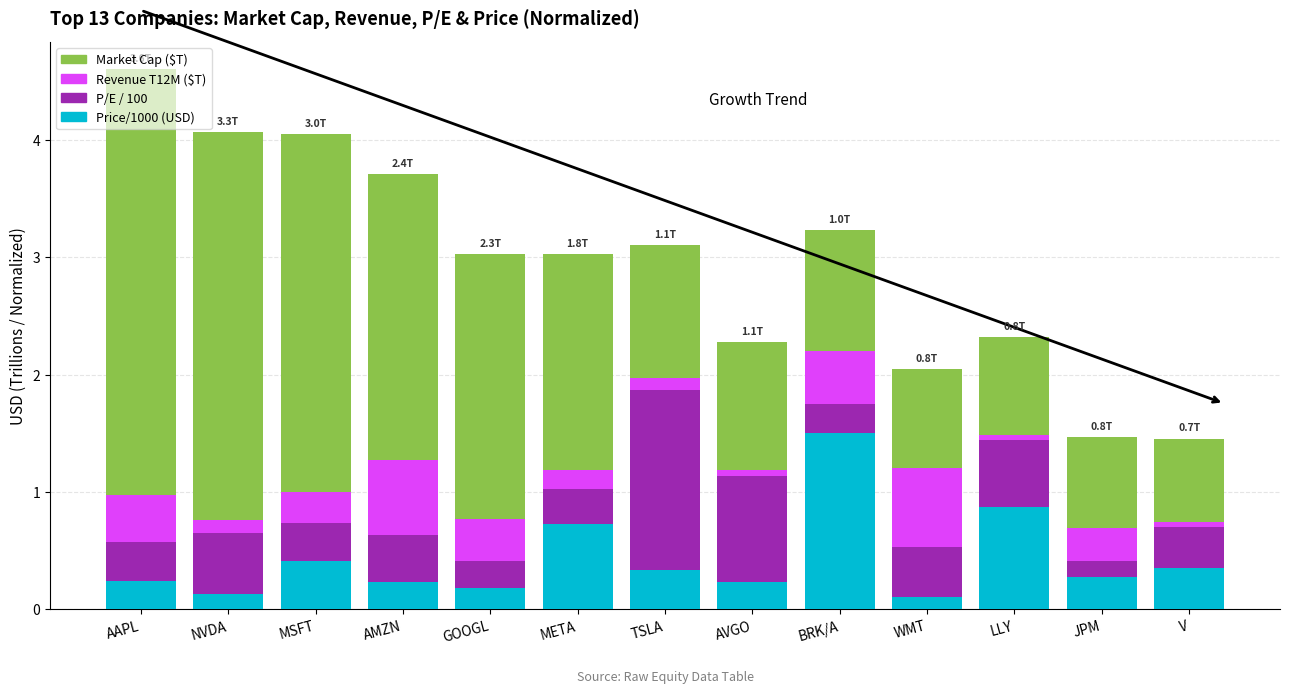

True or false: Price/1000 (USD) has a value of 0.3 at JPM.

True